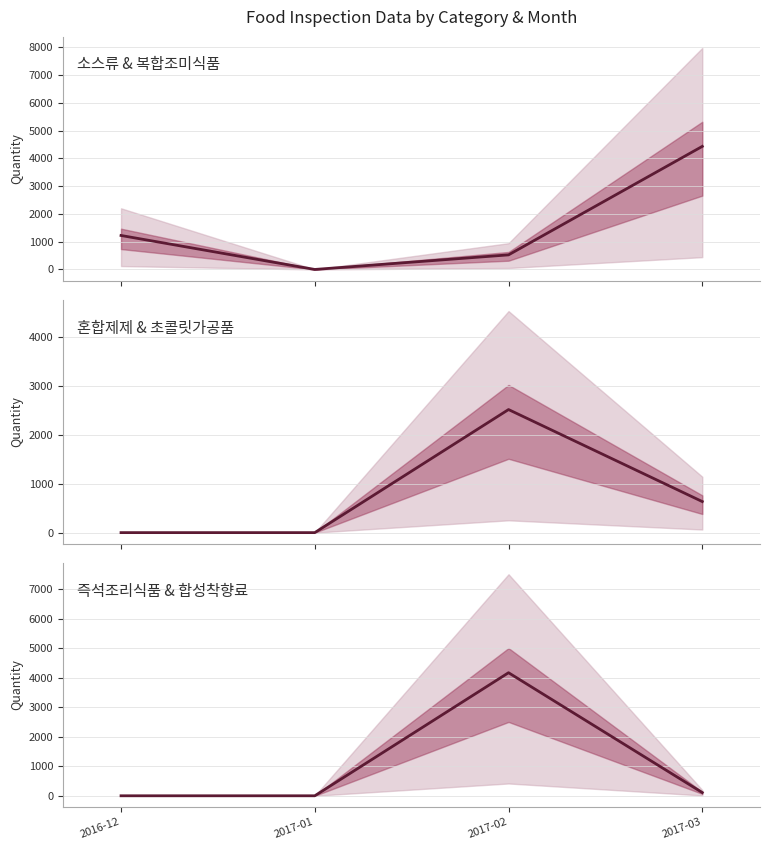

Which label corresponds to the largest value in the chart?

2017-03